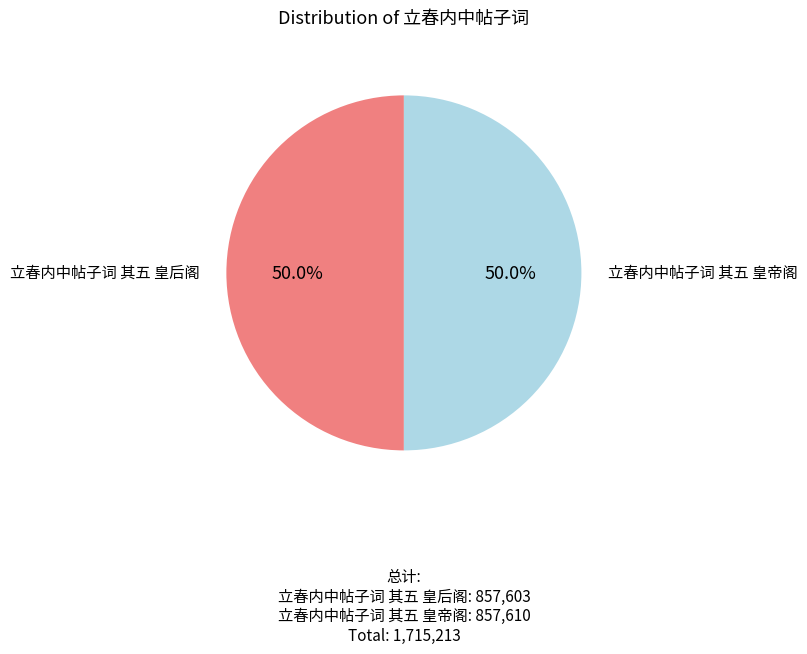

To the nearest percent, what is the average slice percentage?

50%